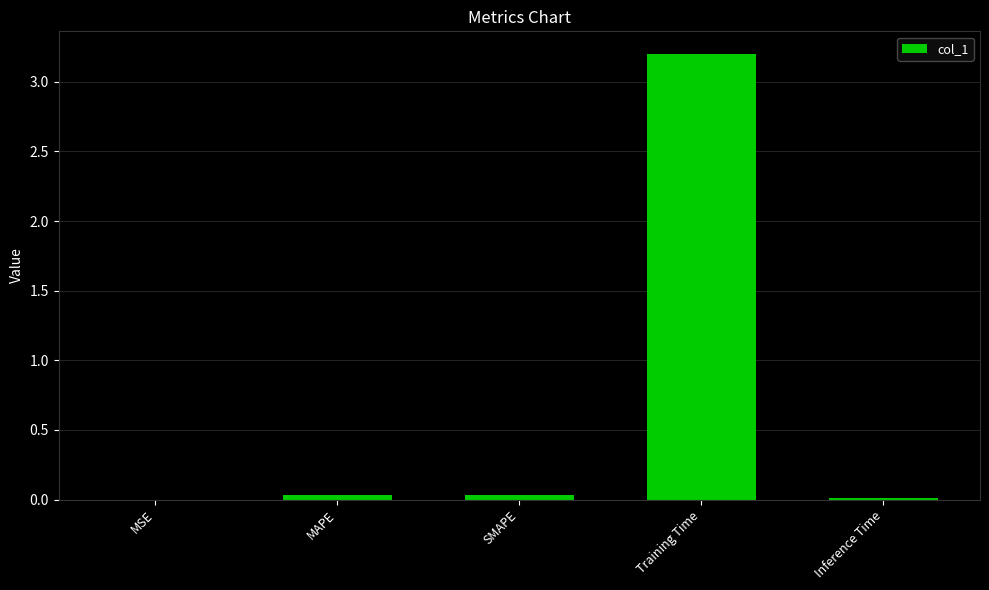

What is the sum of all values?

3.3